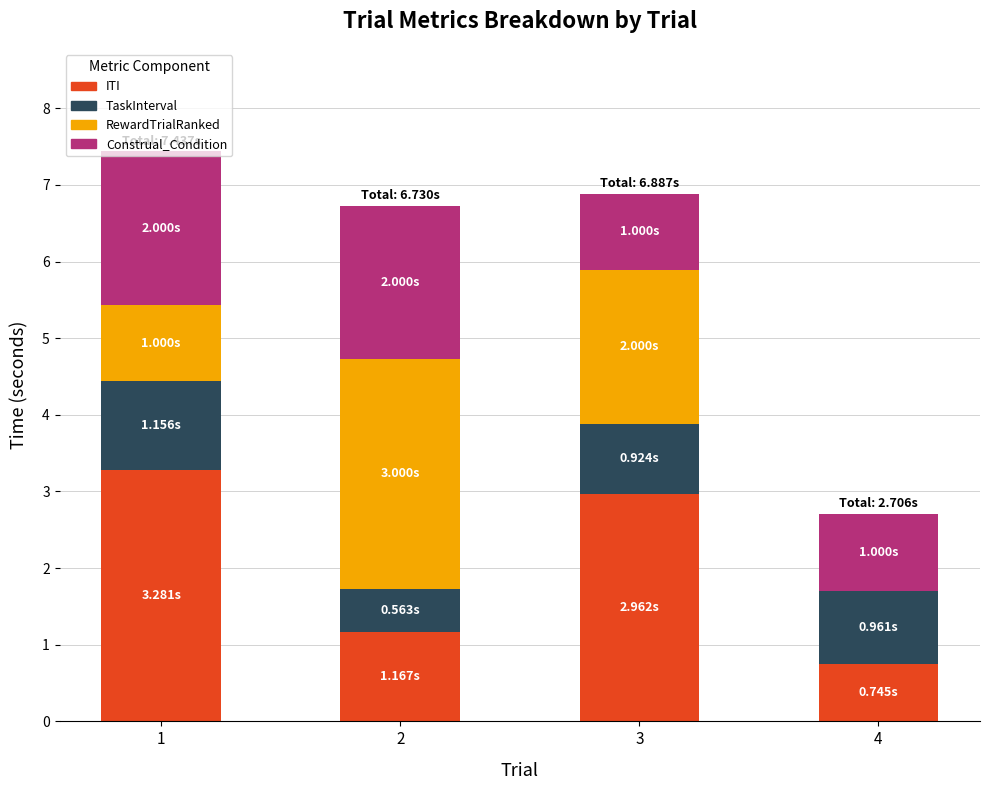

What is the total value across all series at 1?

7.4